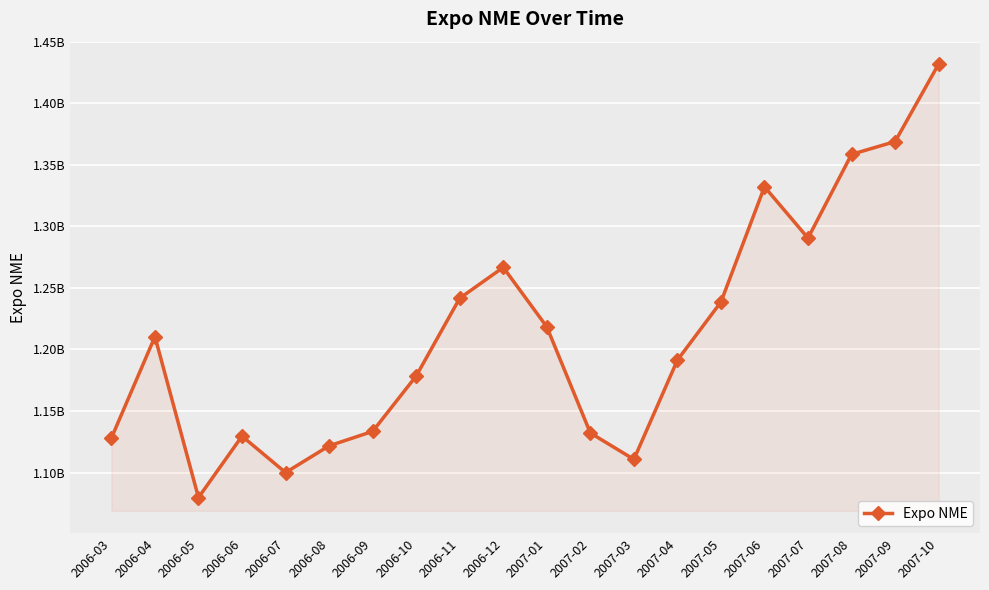

Does the chart have visible grid lines?

Yes